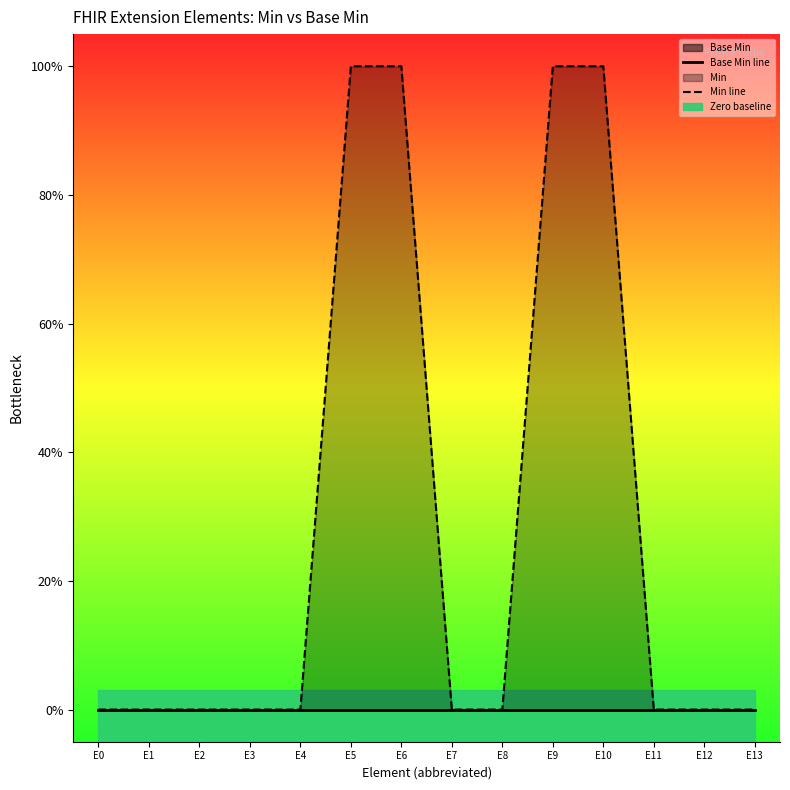

Between E12 and E3, which is larger?

E12